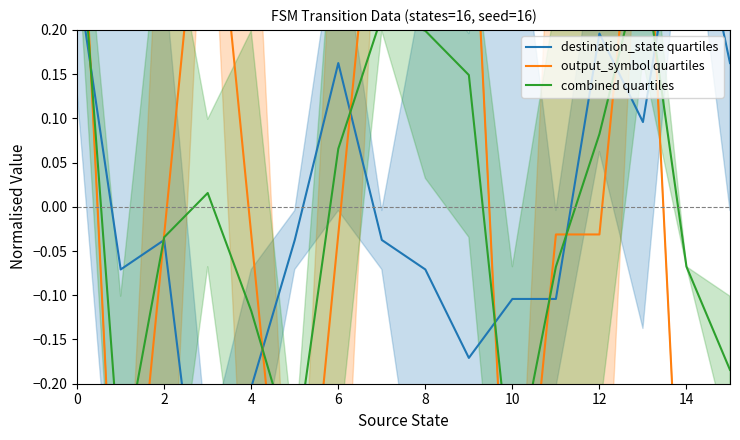

Which series has the largest range (max minus min)?

output_symbol quartiles